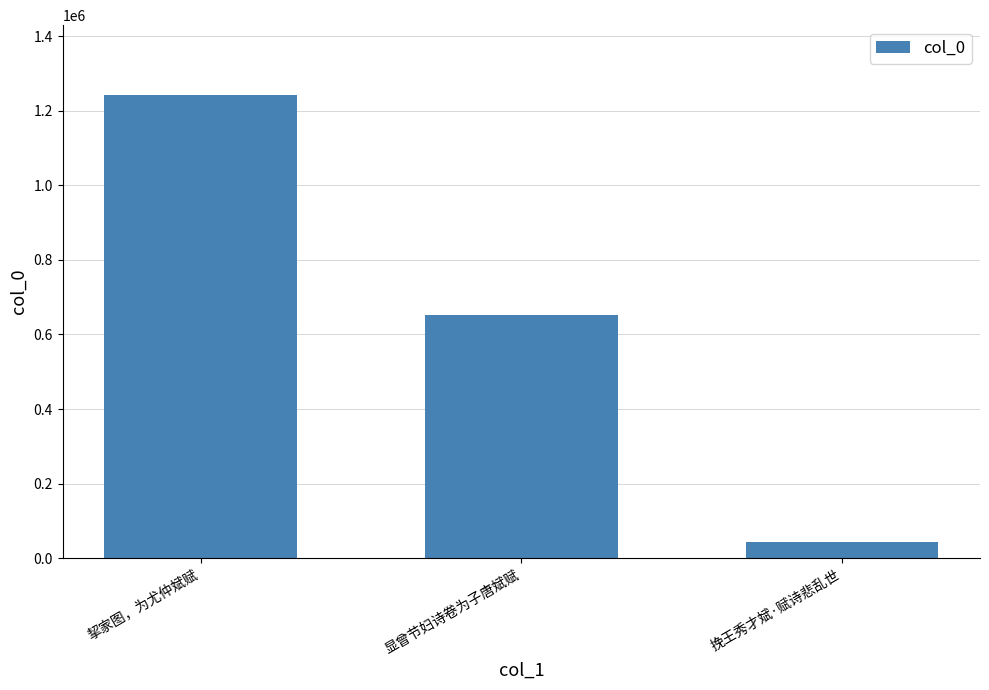

What position from the left is 挈家图，为尤仲斌赋?

1